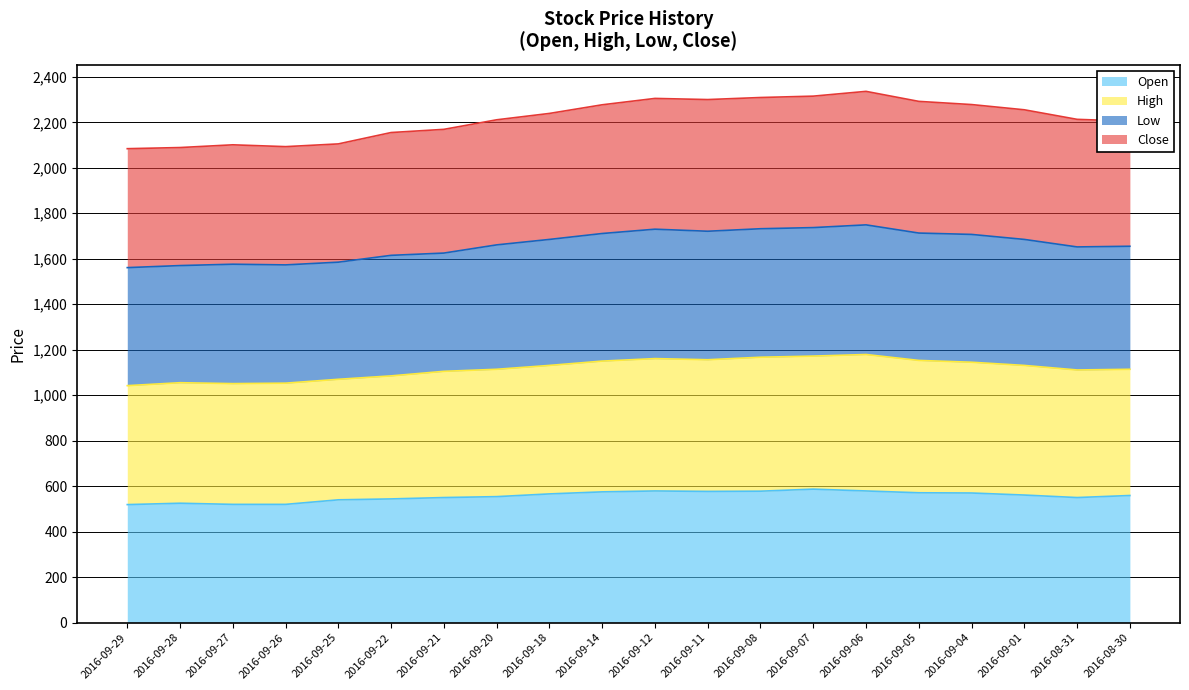

The value of Open at 2016-09-05 is 571. True or false?

True